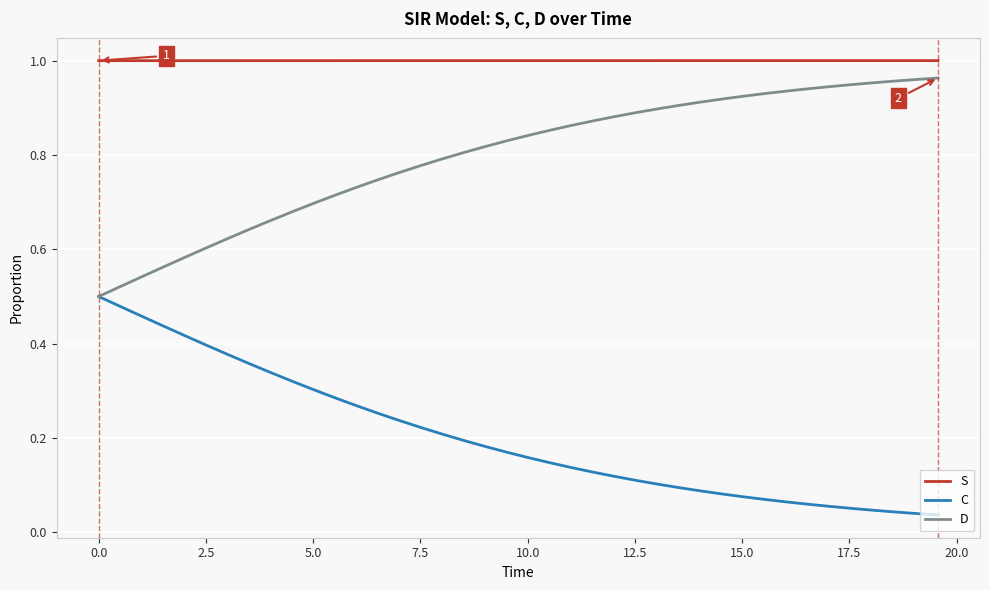

Which series has the largest total across all categories?

S